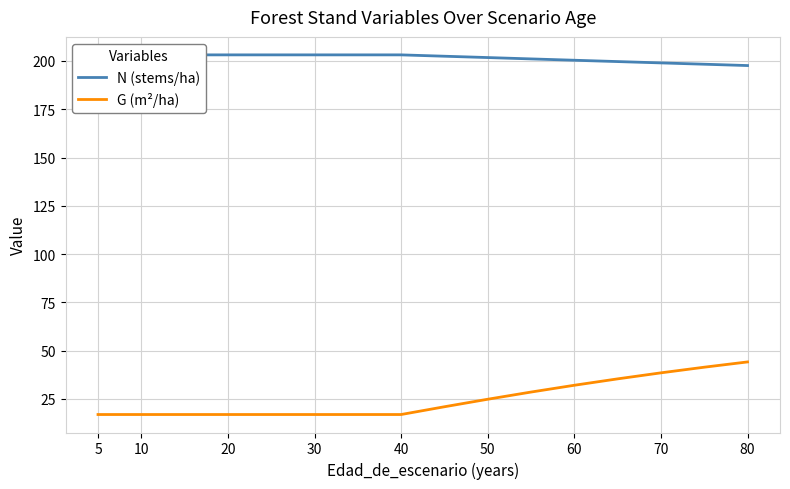

At how many categories does at least one series exceed 198?

15